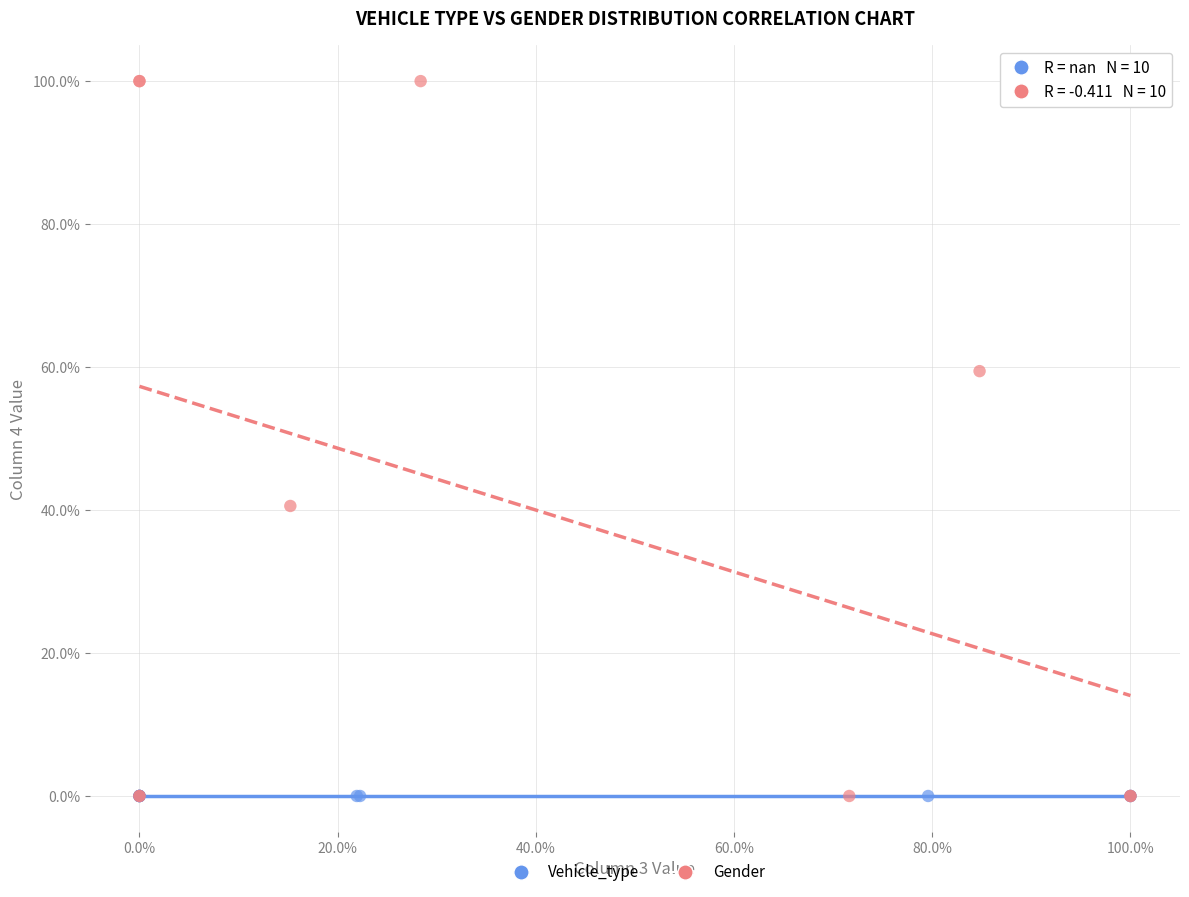

Which series reaches the maximum Y coordinate?

Gender